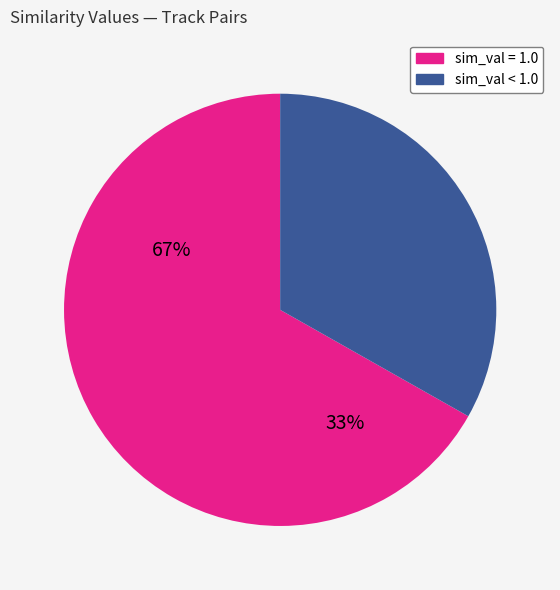

Is there any slice that represents more than half of the pie?

Yes